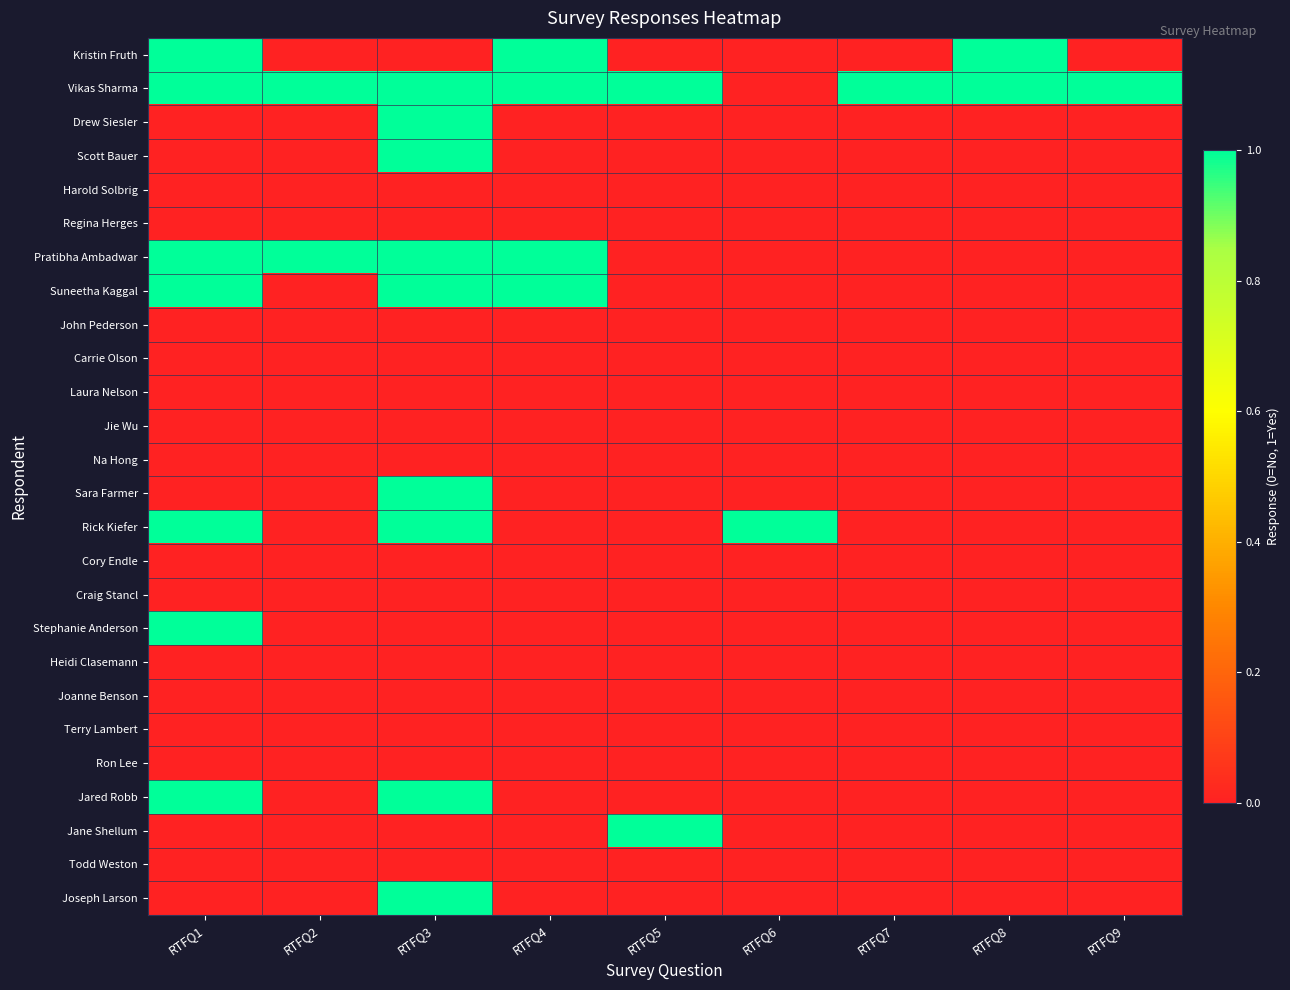

At which category does the chart reach its minimum across all series?

RTFQ2